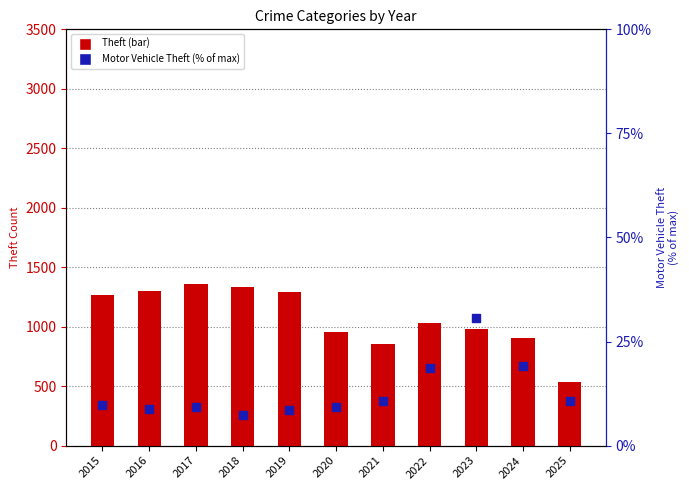

Is the value of Theft at 2021 greater than the value of Motor Vehicle Theft (% of max) at 2018?

Yes